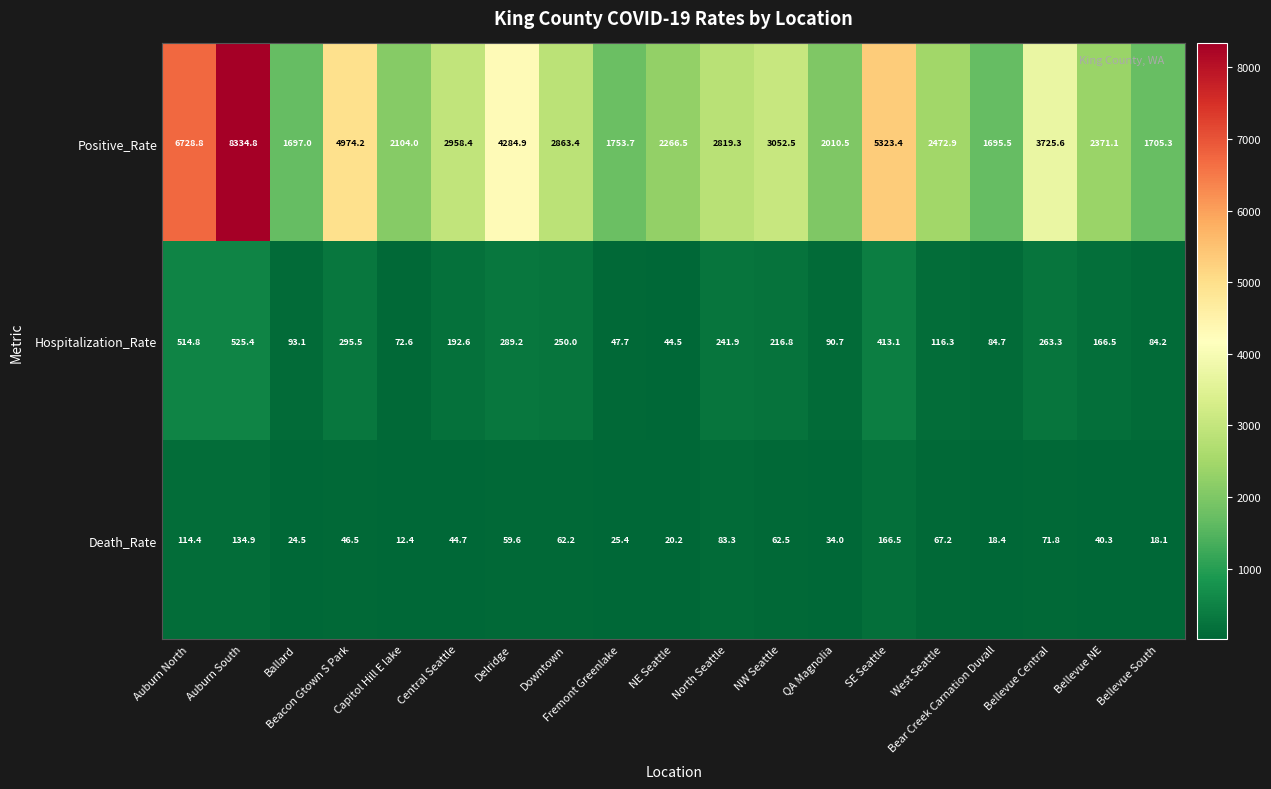

At which label does Positive_Rate first exceed 2819?

Auburn North